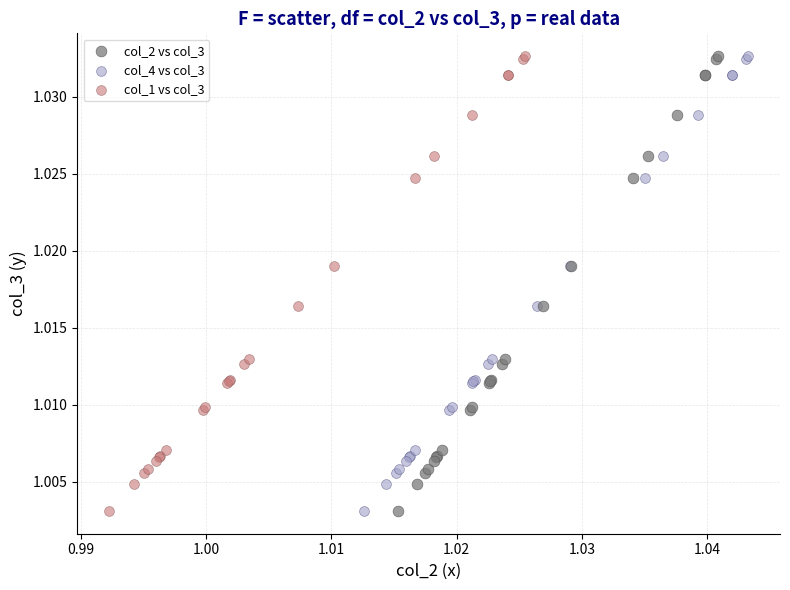

What are all the series names shown in the legend?

col_2 vs col_3, col_4 vs col_3, col_1 vs col_3